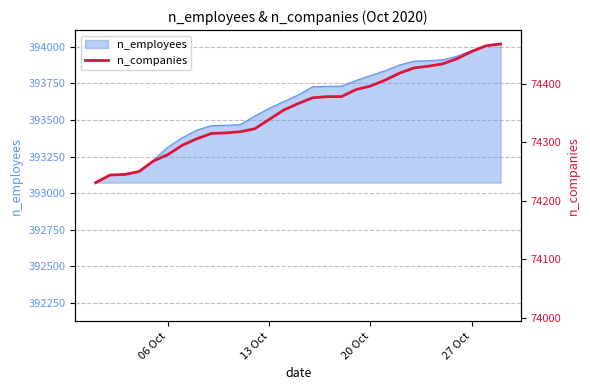

What is the highest value of the n_employees series?

394018